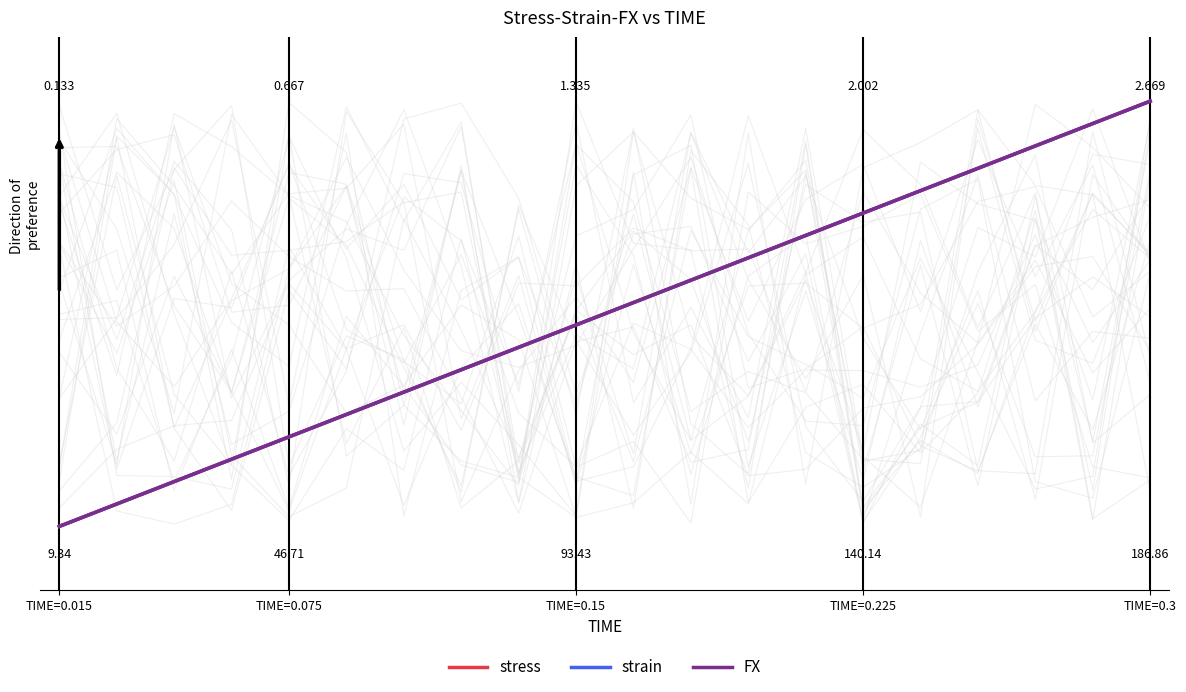

Rank the series by their maximum value, from highest to lowest.

stress, strain, FX